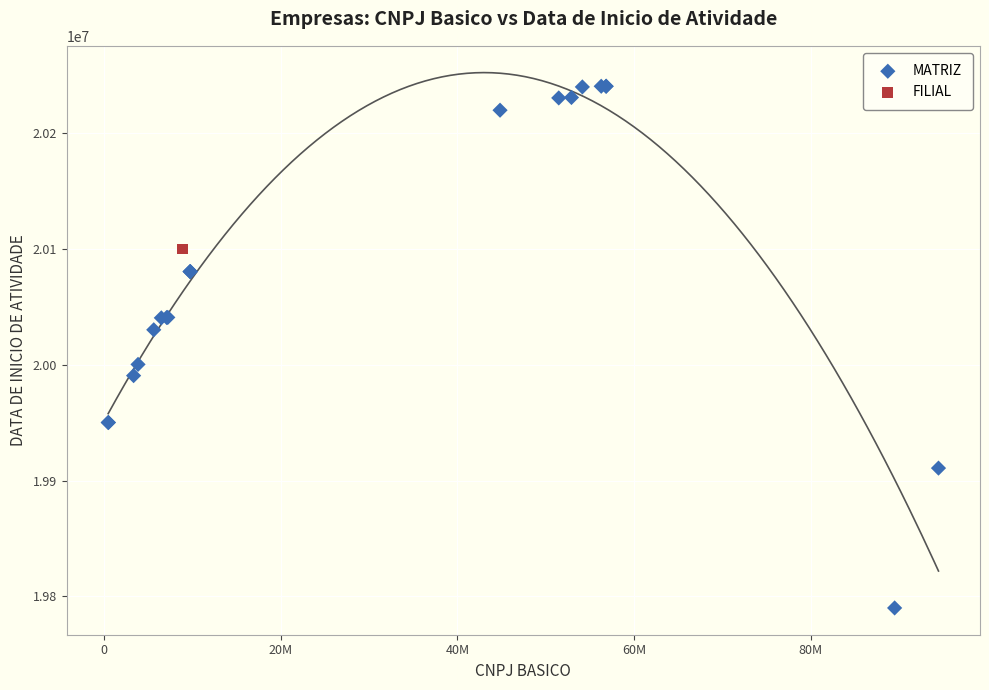

What are all the series names shown in the legend?

MATRIZ, FILIAL